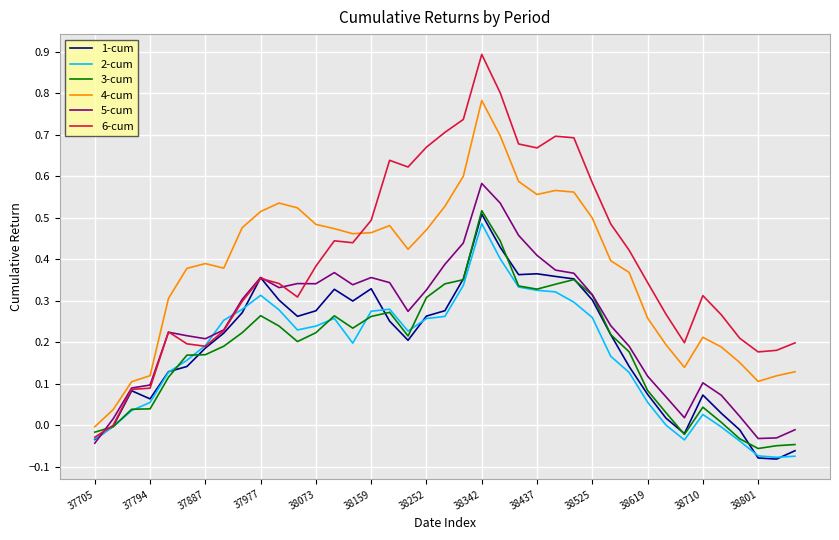

Which series has the widest spread of values?

6-cum